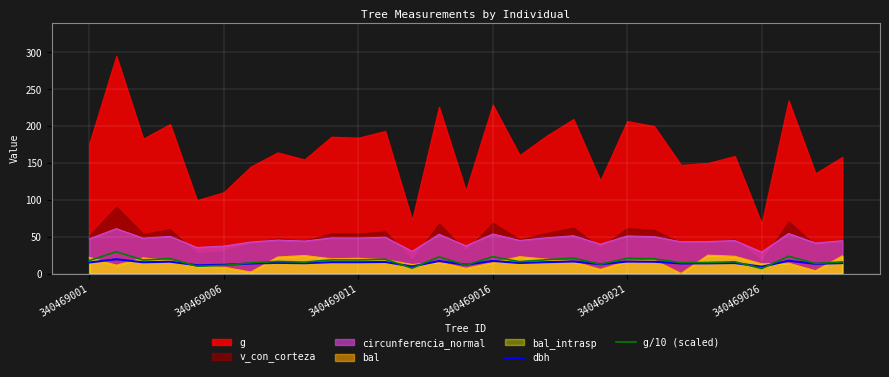

What is the highest value of the circunferencia_normal series?

60.9